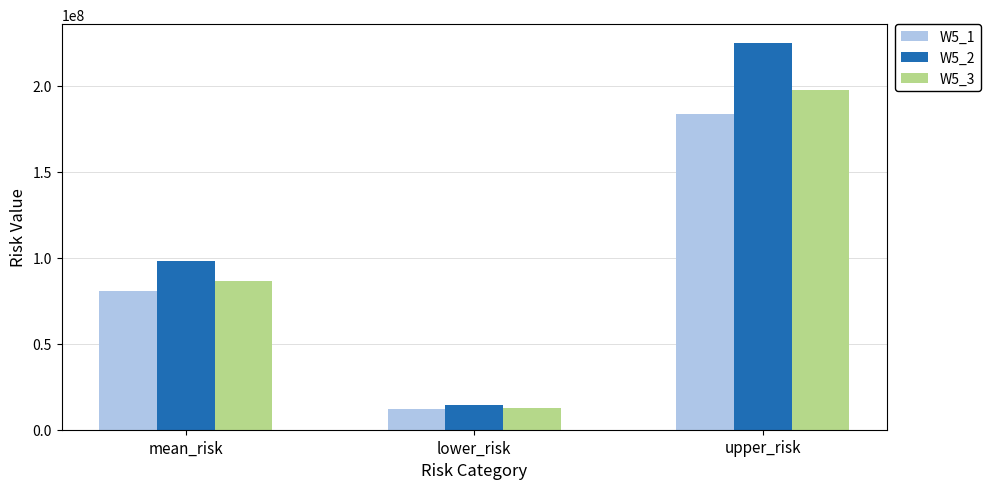

The W5_2 series shows 172968743.9 at mean_risk. True or false?

False